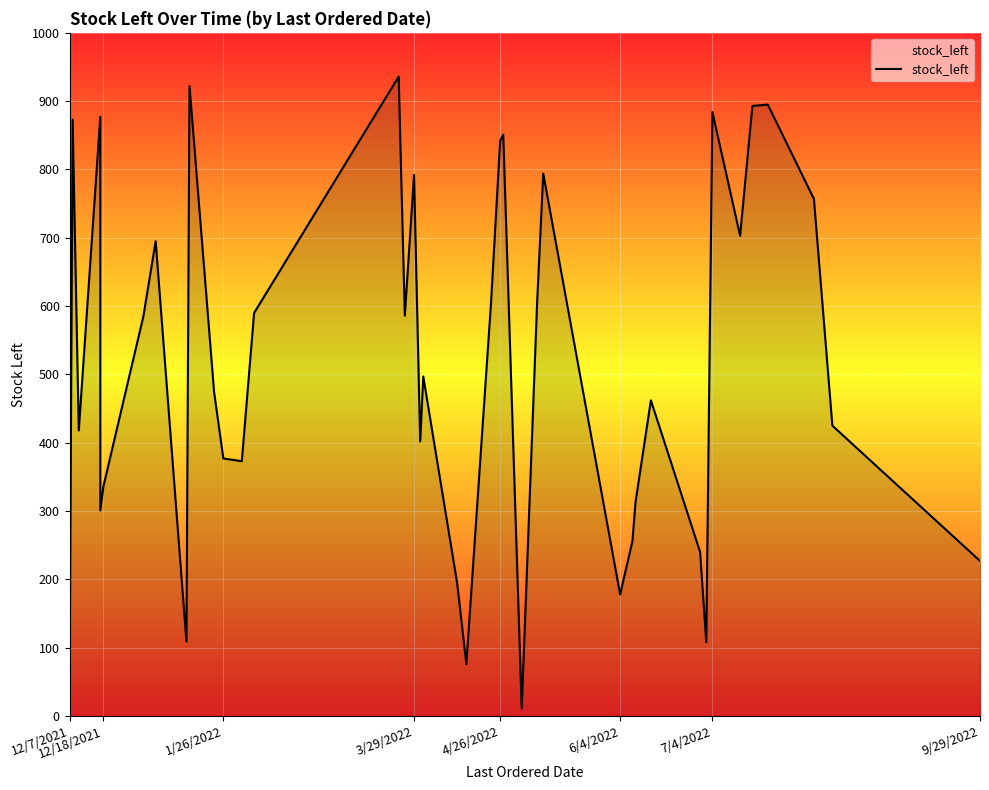

How many series are shown in this chart?

1